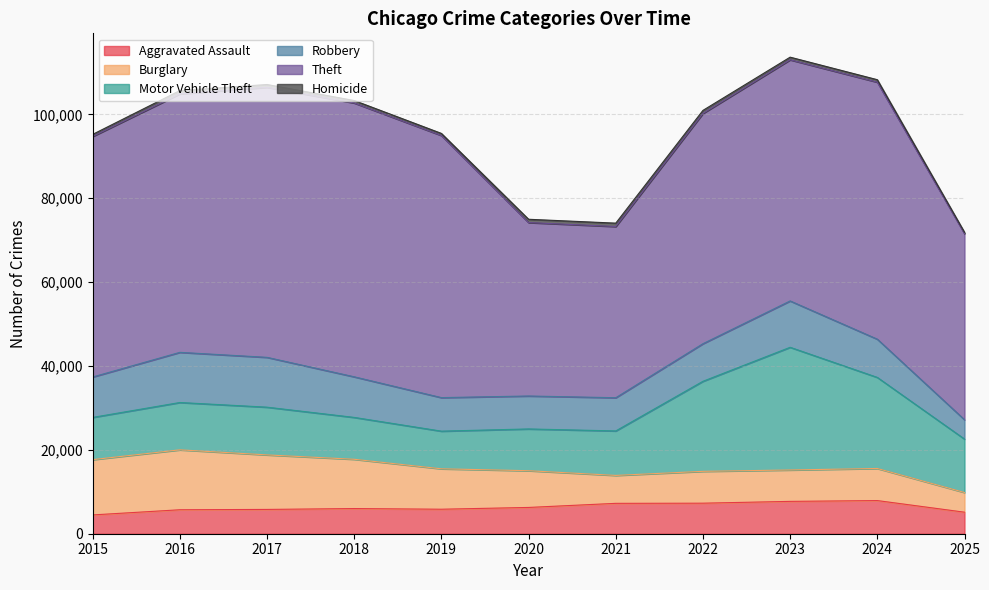

Which category has the lowest value in the Motor Vehicle Theft series?

2019